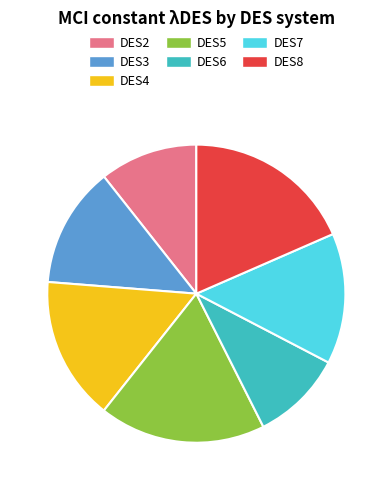

Does any single category account for the majority?

No